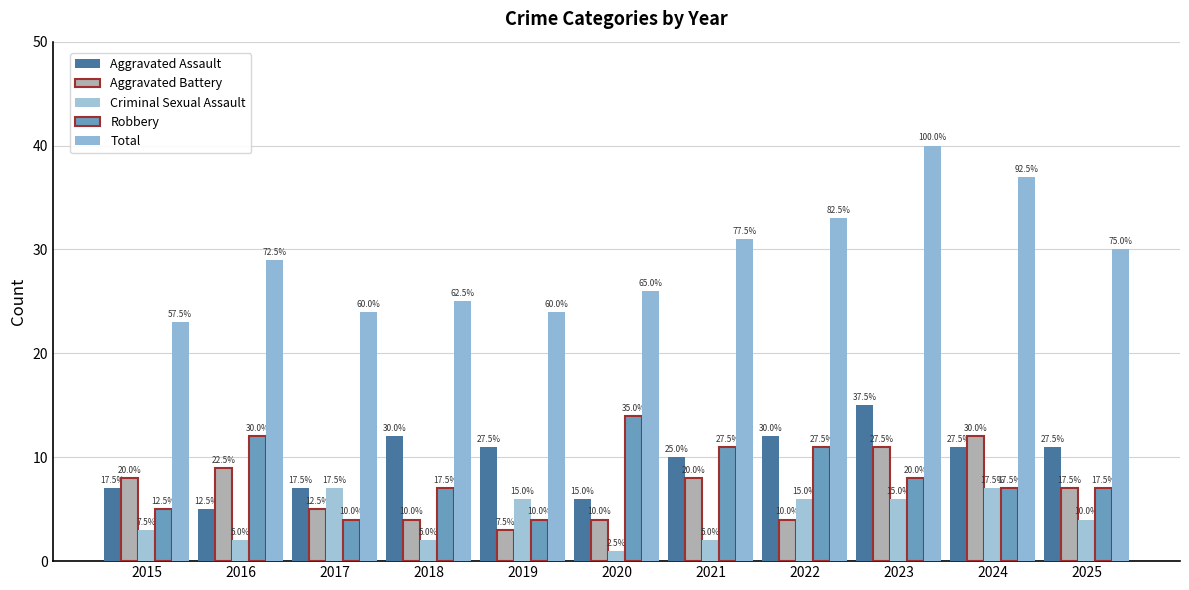

The value of Aggravated Battery at 2017 is 5. True or false?

True